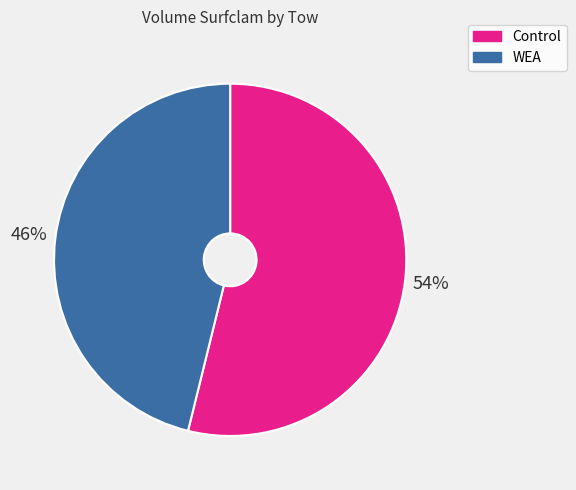

To the nearest percent, what is the average slice percentage?

50%